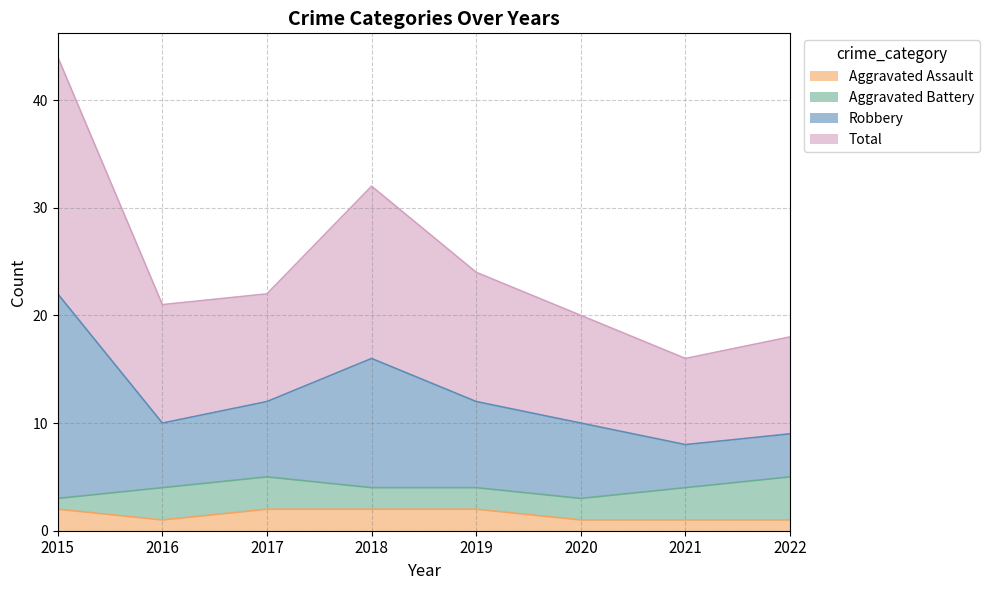

Which series has the widest spread of values?

Robbery